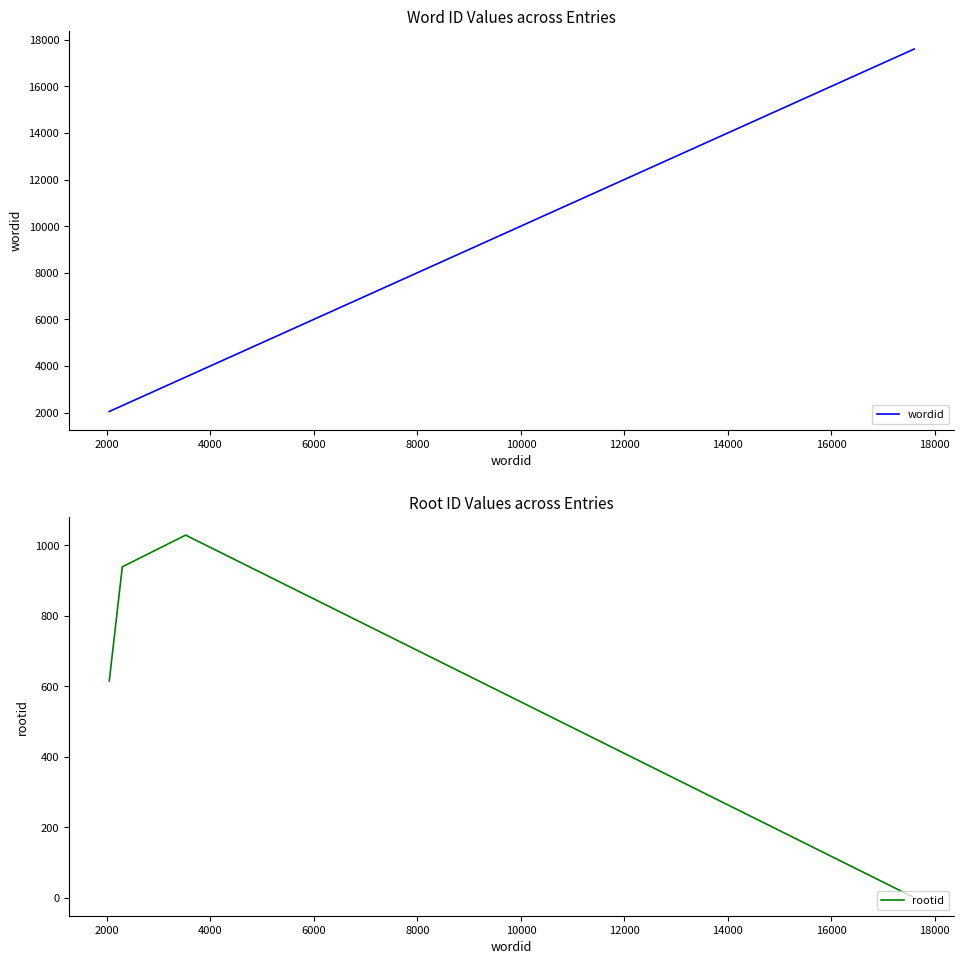

What is the average value of the wordid series?

6366